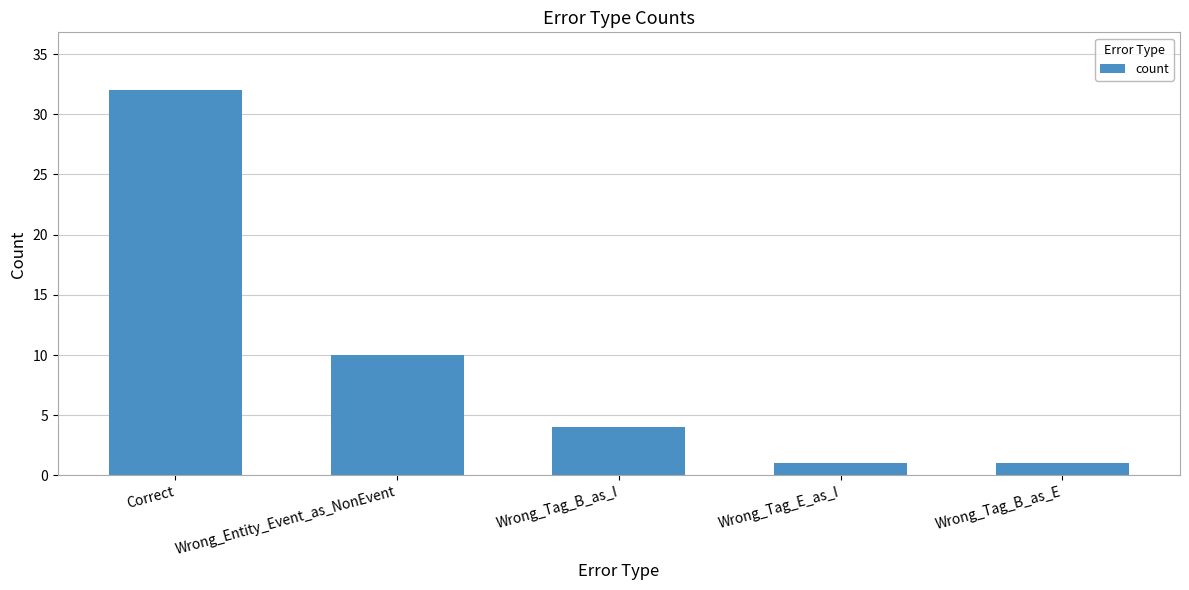

Reading right to left, what are all the values shown in this chart?

1	1	4	10	32